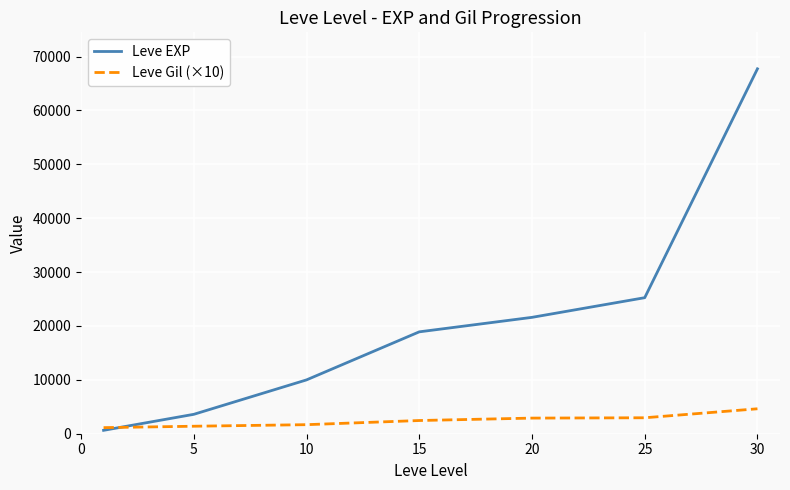

Which series has the largest range (max minus min)?

Leve EXP